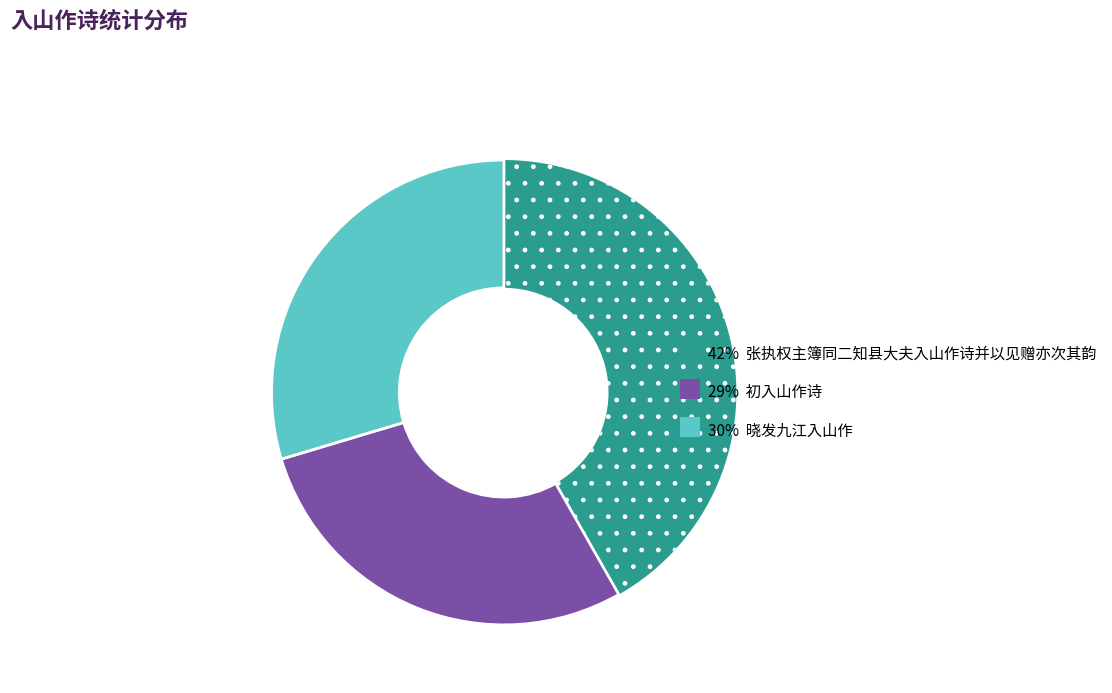

Is there any slice that represents more than half of the pie?

No